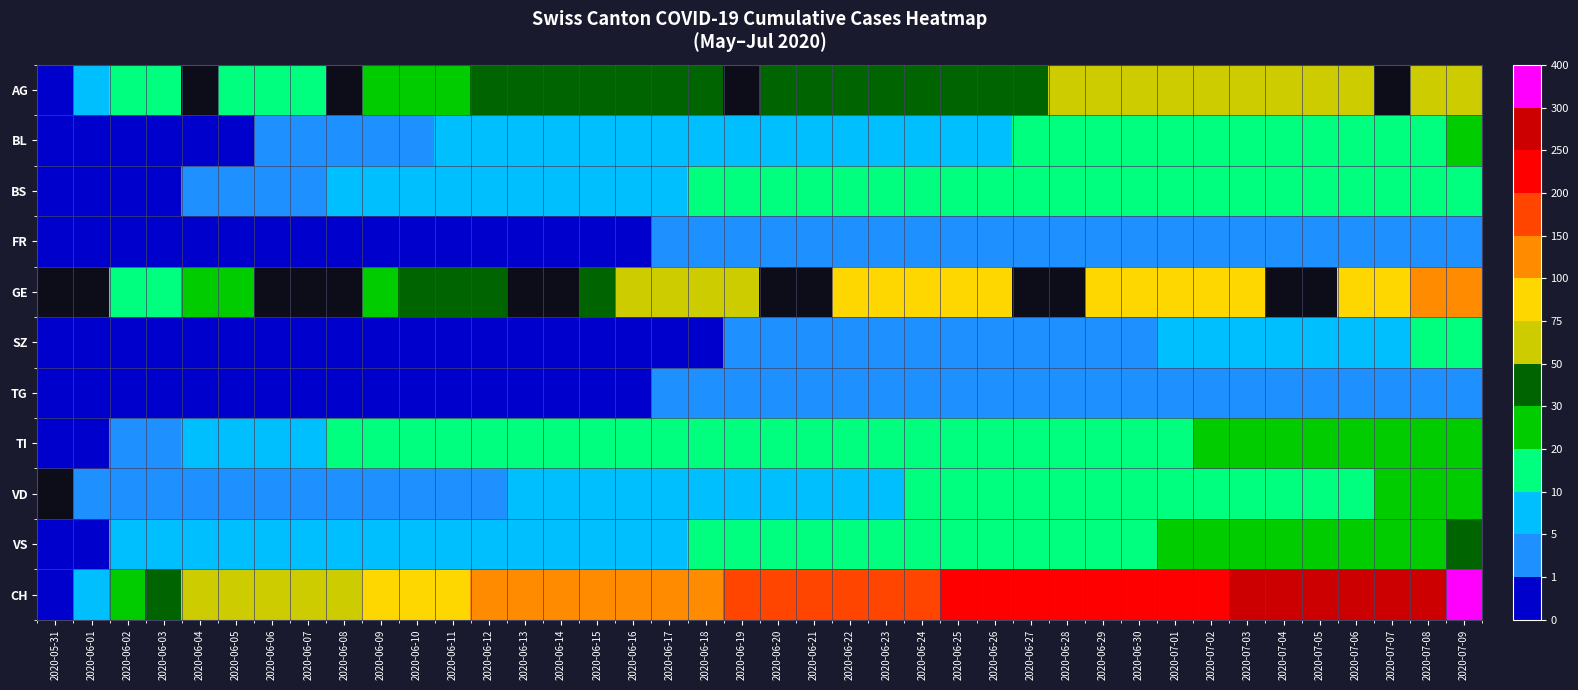

At which label does BL first exceed 8?

2020-06-22